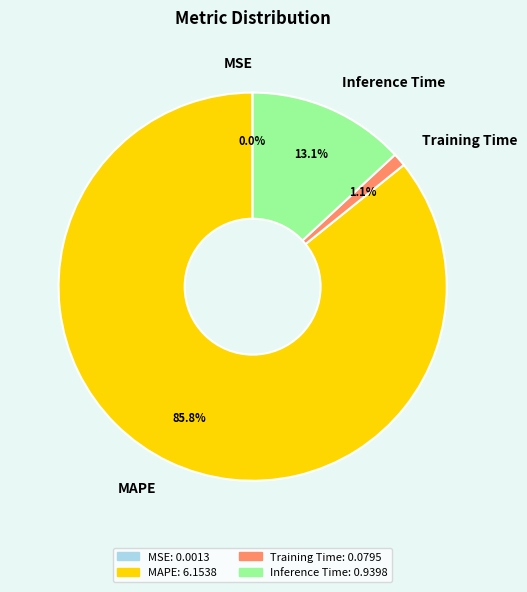

Do MAPE and Inference Time together represent more than half of the pie?

Yes